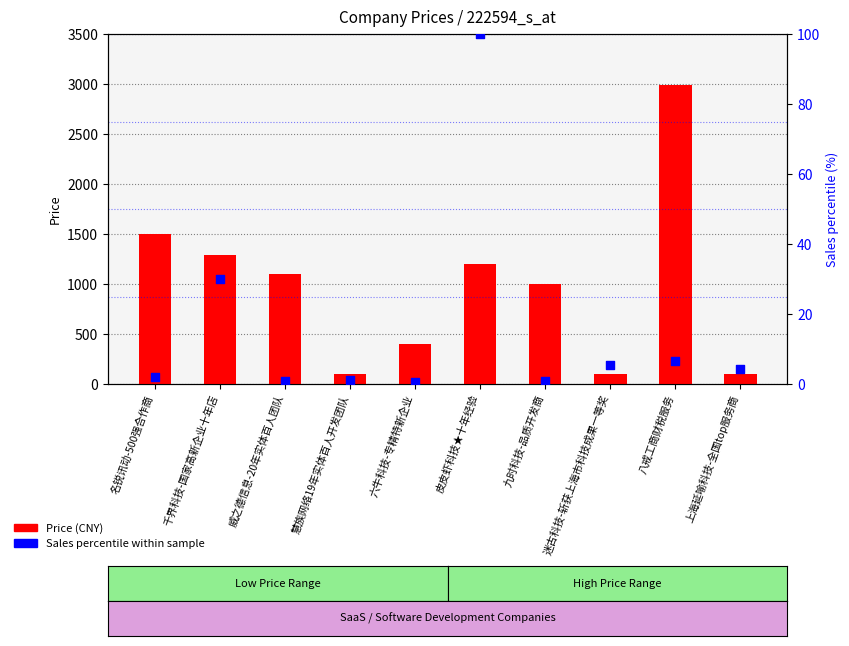

Which series has the largest Y range (max minus min)?

Price